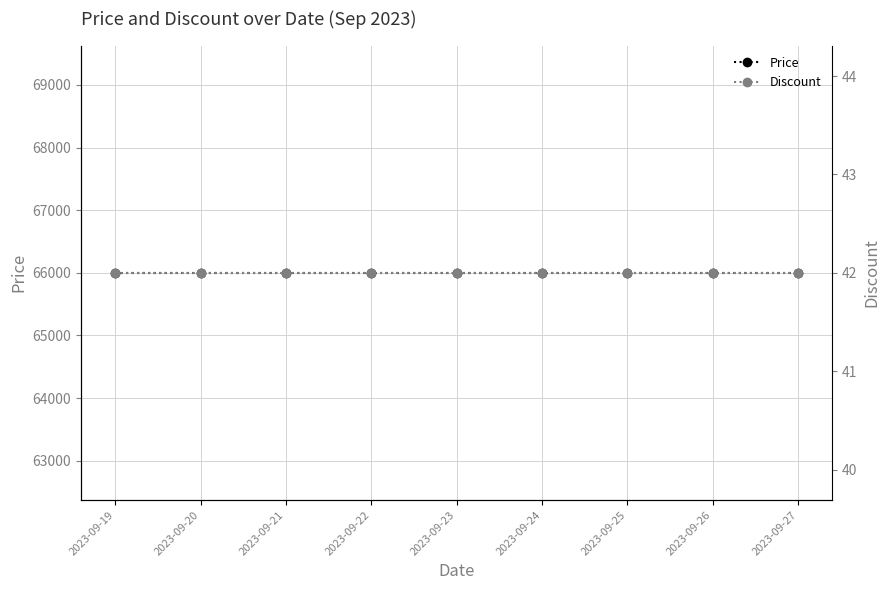

Reading right to left, extract all data points from this chart.

Price: 2023-09-27=66000	2023-09-26=66000	2023-09-25=66000	2023-09-24=66000	2023-09-23=66000	2023-09-22=66000	2023-09-21=66000	2023-09-20=66000	2023-09-19=66000
Discount: 2023-09-27=42	2023-09-26=42	2023-09-25=42	2023-09-24=42	2023-09-23=42	2023-09-22=42	2023-09-21=42	2023-09-20=42	2023-09-19=42